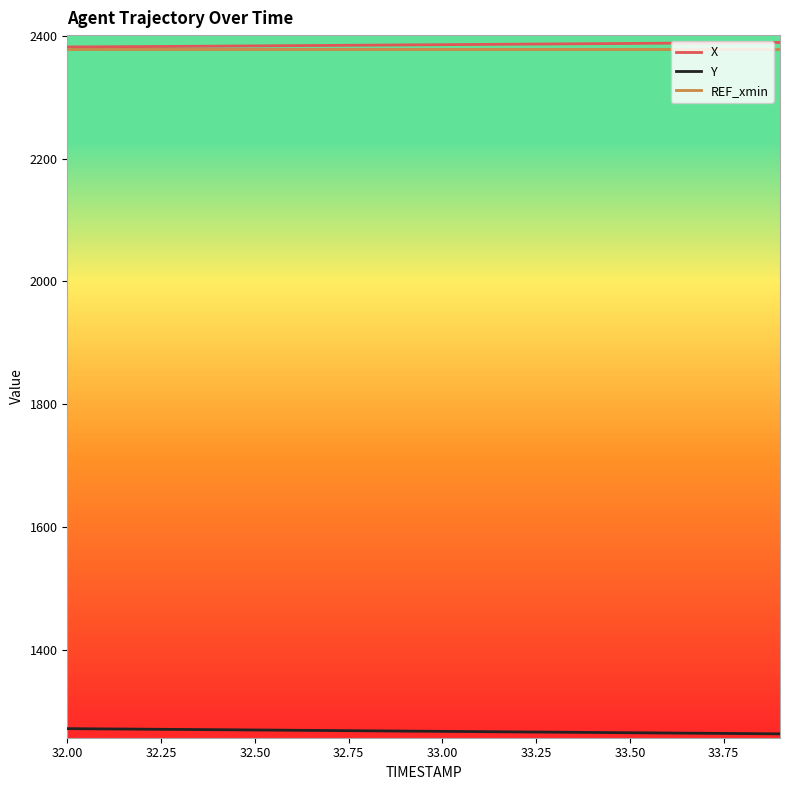

What is the maximum value for Y?

1271.8